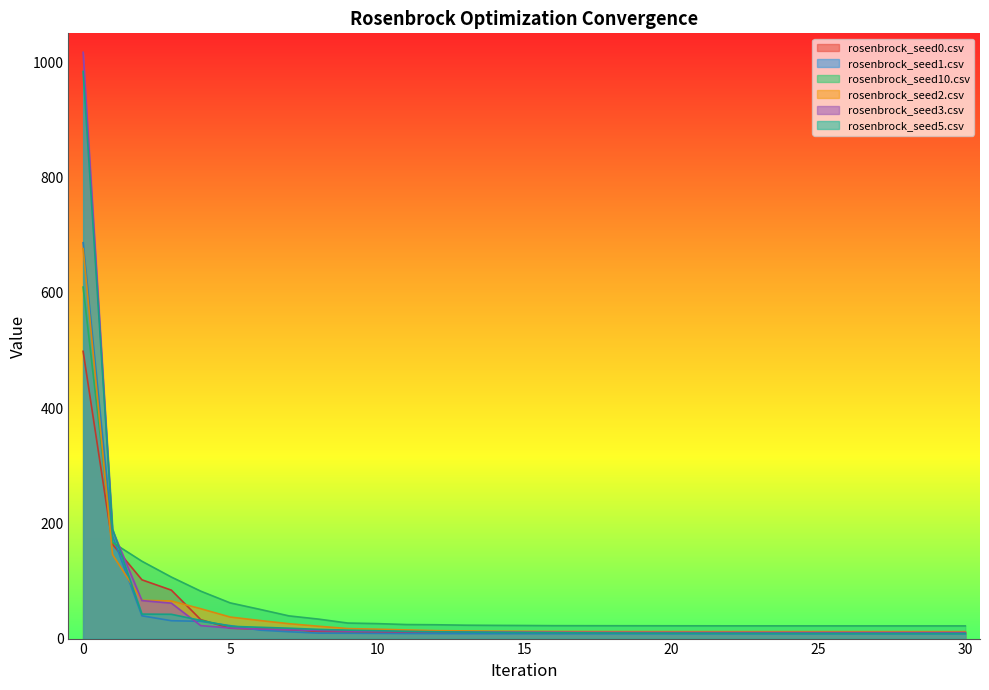

At which label is rosenbrock_seed3.csv closest to 513?

1